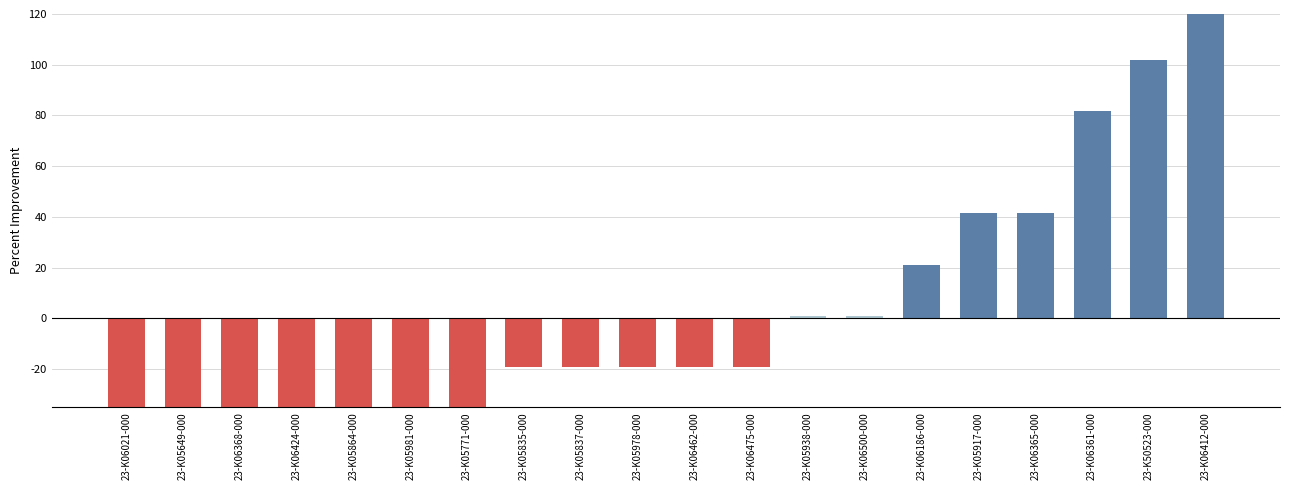

Which label corresponds to the smallest value in the chart?

23-K06021-000